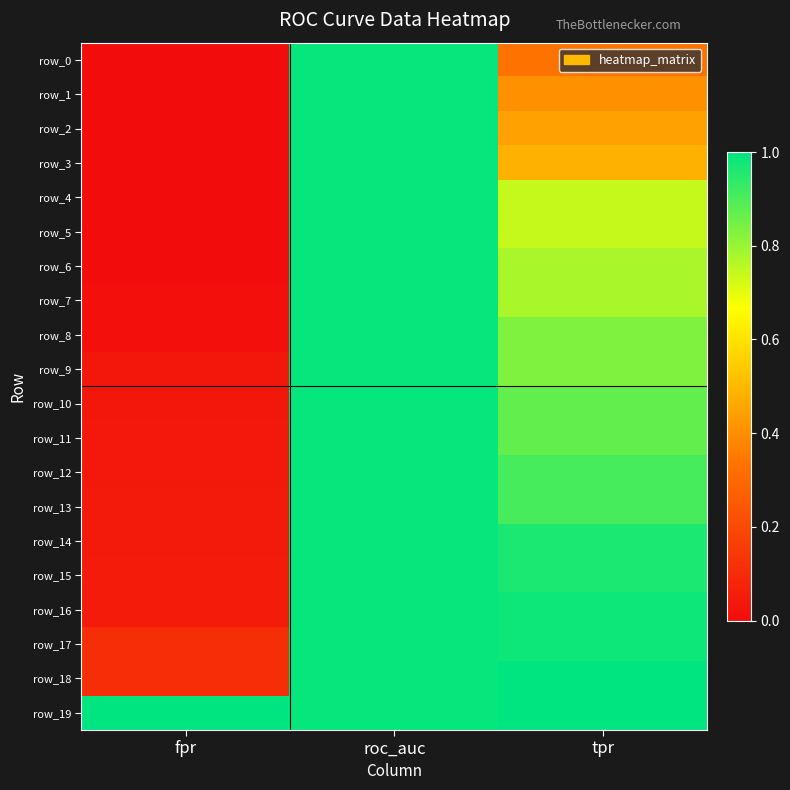

What is the difference between the maximum and second lowest values in the row_10 series?

0.1